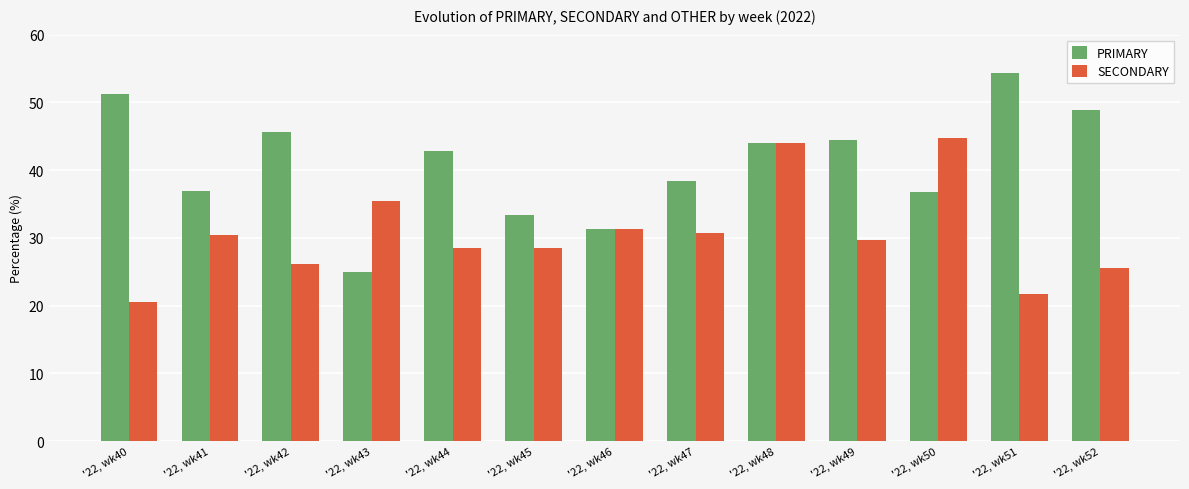

How many distinct data groups are displayed?

2